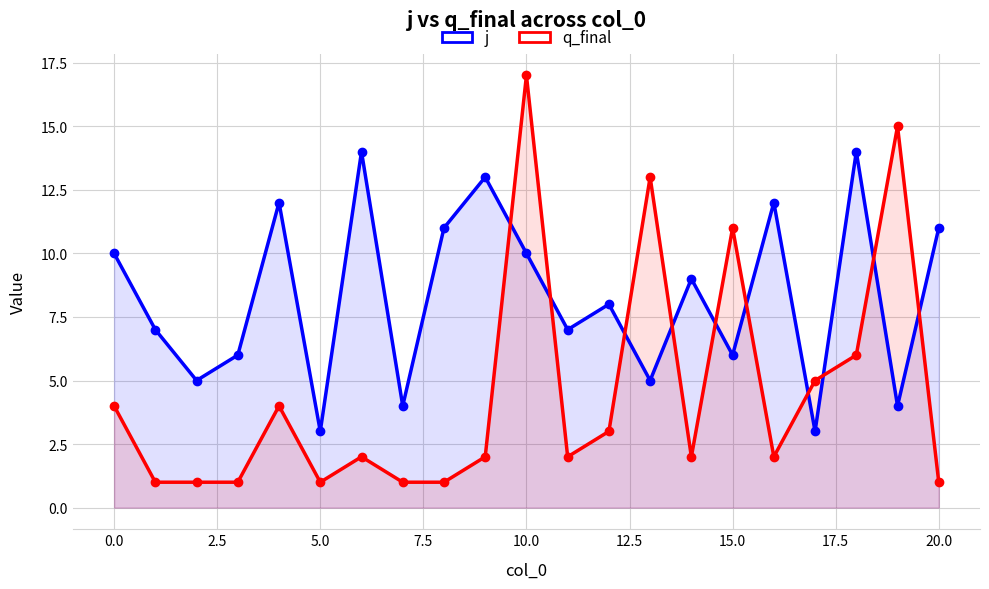

Rank the series at 17.5 from highest to lowest value.

j, q_final